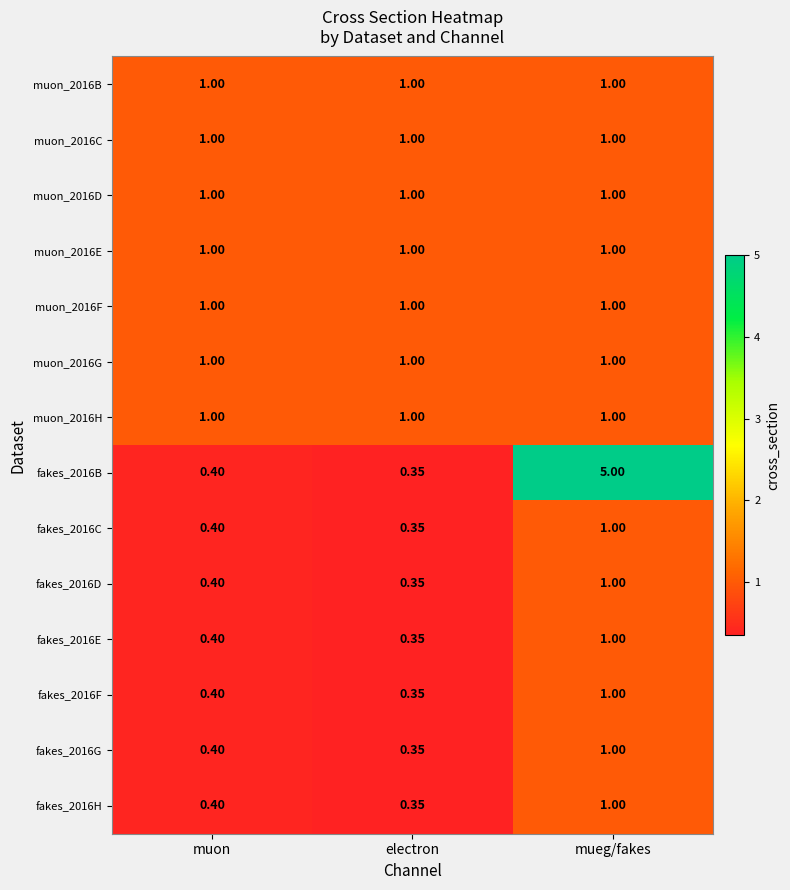

Which category has the lowest value across all series?

electron